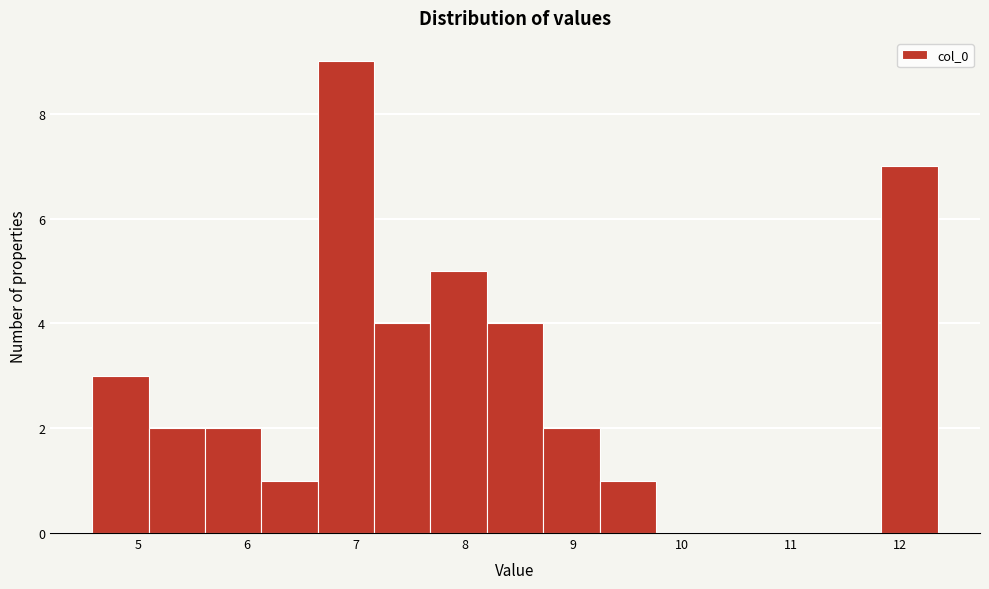

Reading left to right, transcribe this chart: for each bar, give the range it covers on the x-axis and its height. Neither the bar edges nor the heights are printed on the chart, so give them approximately, as read against the axes.

4.6 to 5.1: 3
5.1 to 5.6: 2
5.6 to 6.1: 2
6.1 to 6.7: 1
6.7 to 7.2: 9
7.2 to 7.7: 4
7.7 to 8.2: 5
8.2 to 8.7: 4
8.7 to 9.2: 2
9.2 to 9.8: 1
9.8 to 10.3: 0
10.3 to 10.8: 0
10.8 to 11.3: 0
11.3 to 11.8: 0
11.8 to 12.3: 7